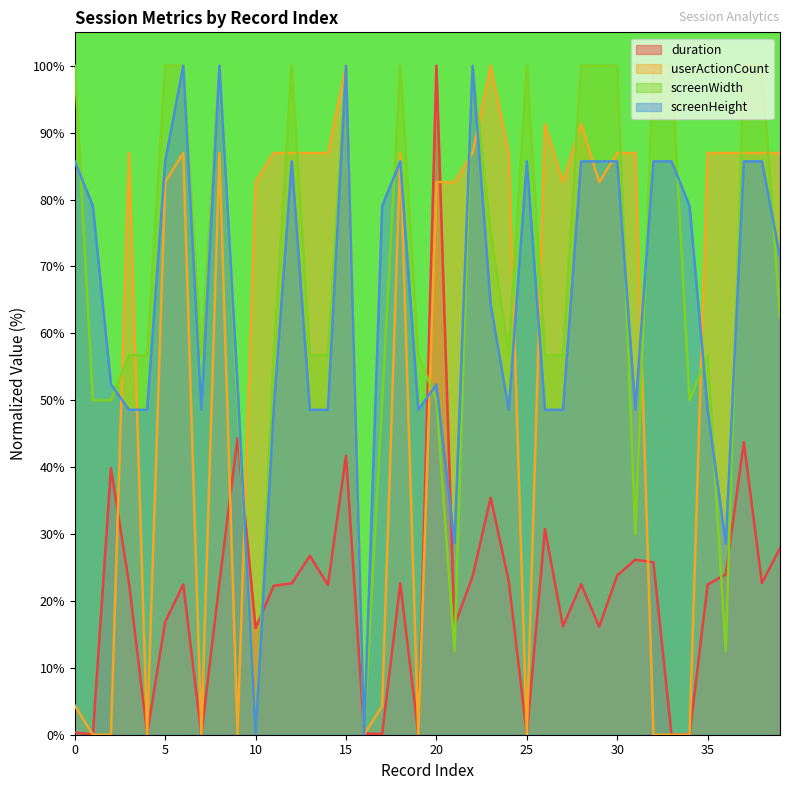

How many lines are shown in the chart?

4